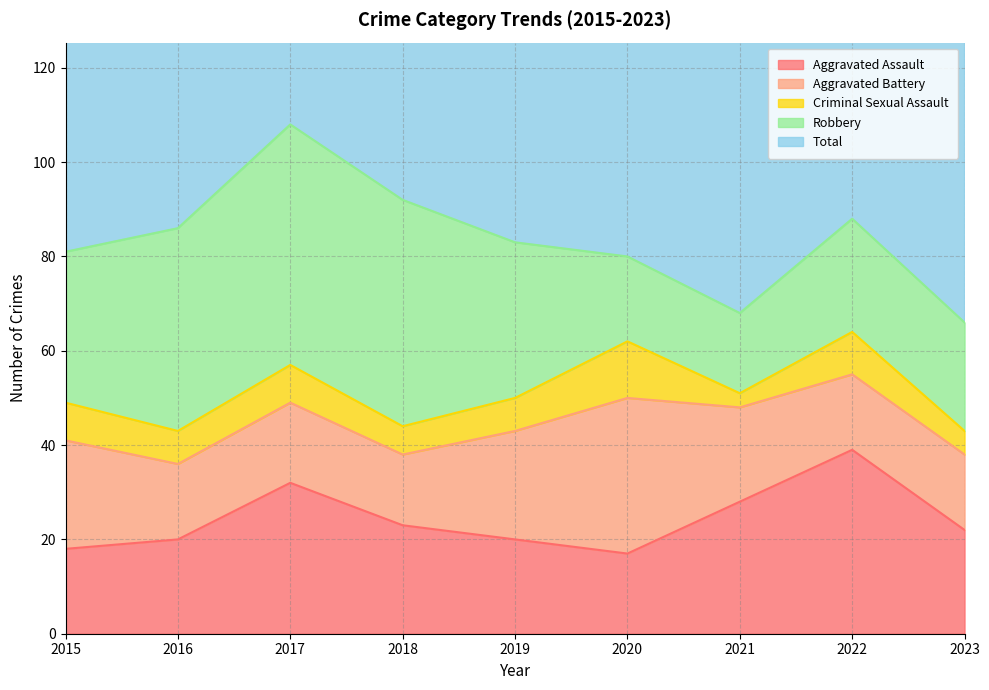

True or false: Total and Criminal Sexual Assault cross at least once.

False